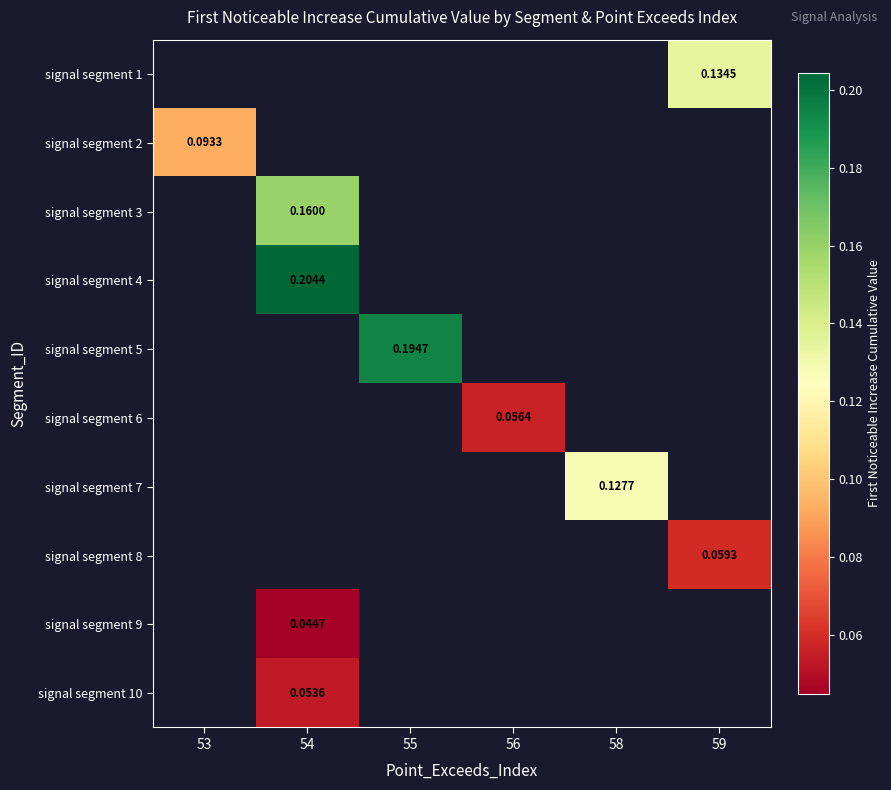

Is the value of signal segment 2 at 54 greater than the value of signal segment 5 at 58?

No